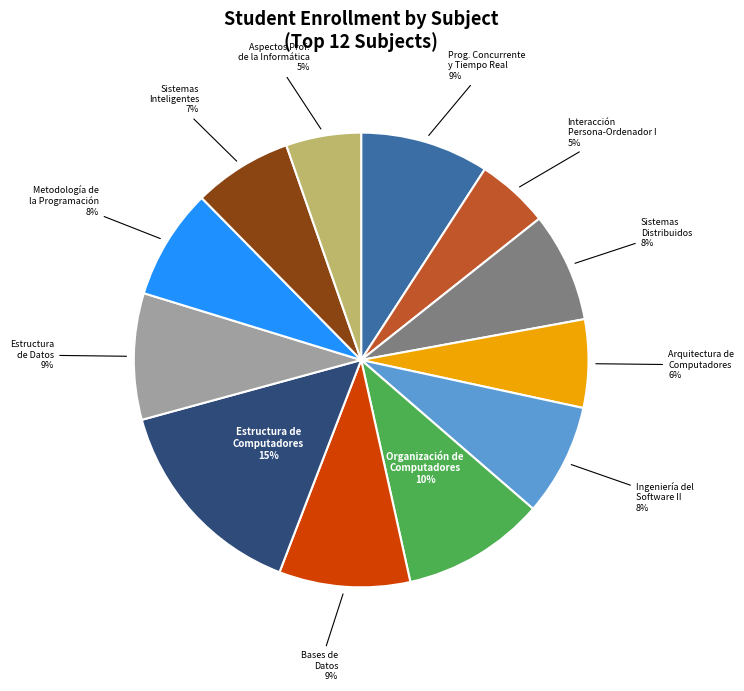

Is there a majority slice in this chart?

No